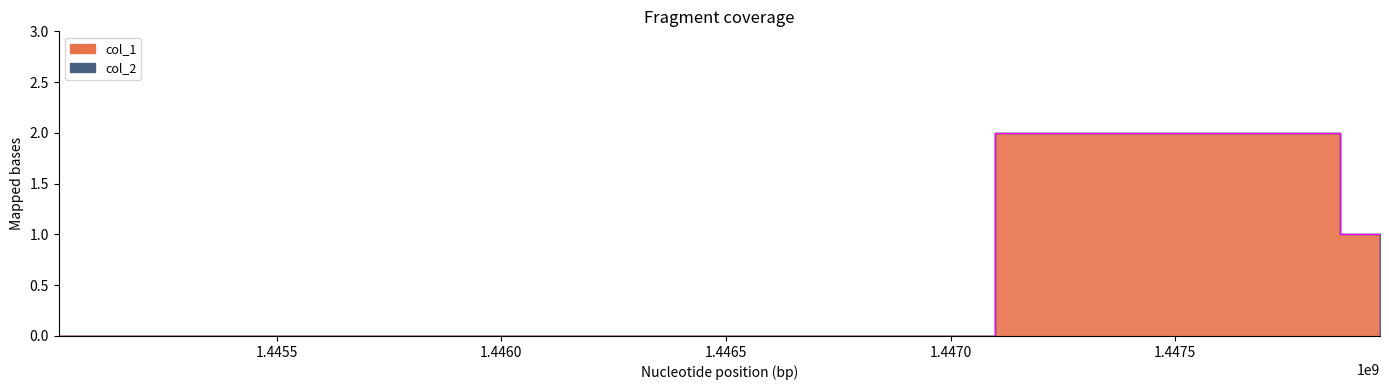

What is the change in value from 1445014171 to 1447866202?

+1